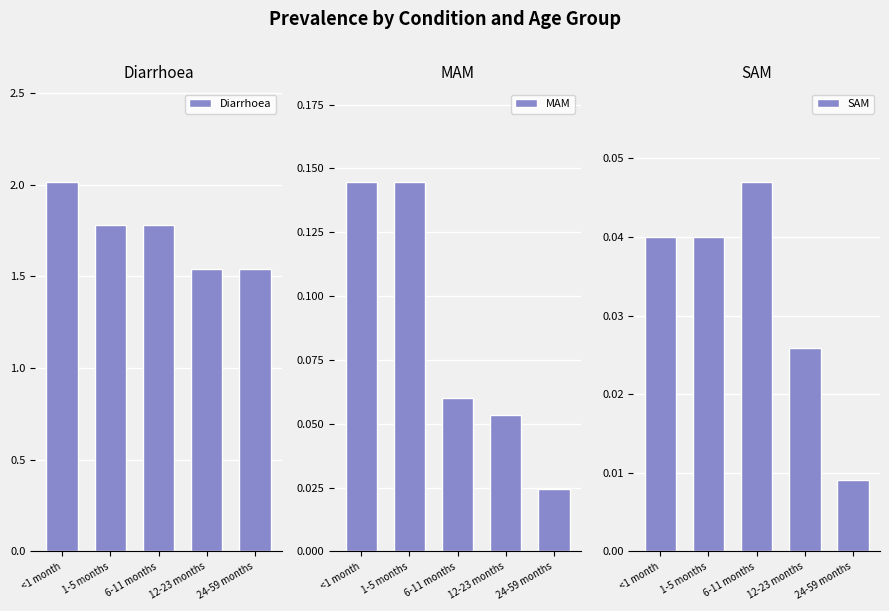

The value of Diarrhoea at 24-59 months is 2.2. True or false?

False